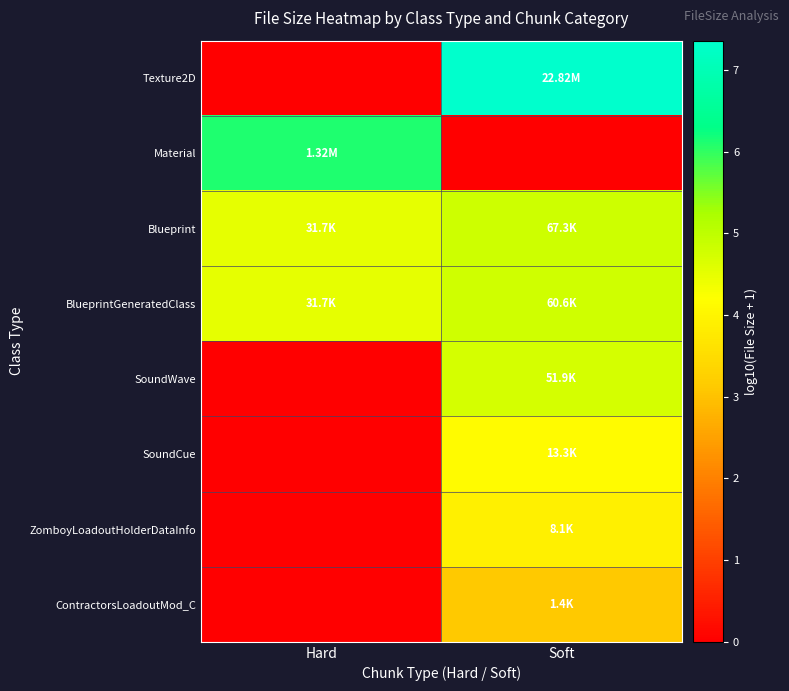

At which category does the chart reach its peak across all series?

Soft